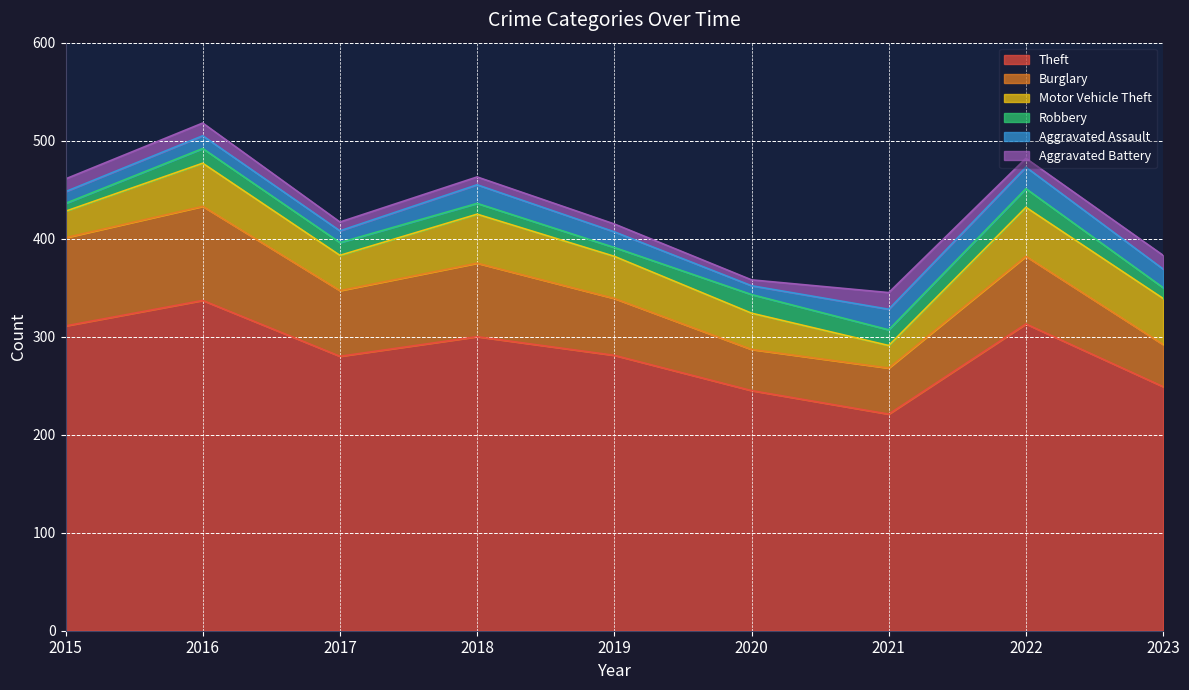

Where is Aggravated Battery nearest to the value 11?

2015